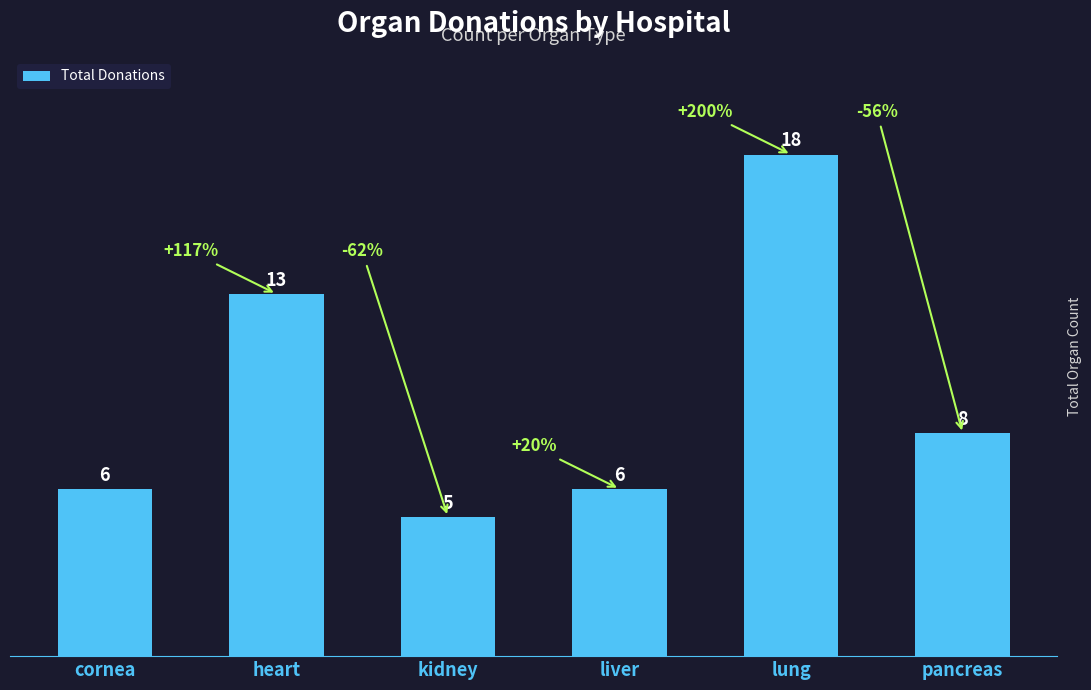

Reading right to left, what are all the values shown in this chart?

pancreas=8	lung=18	liver=6	kidney=5	heart=13	cornea=6